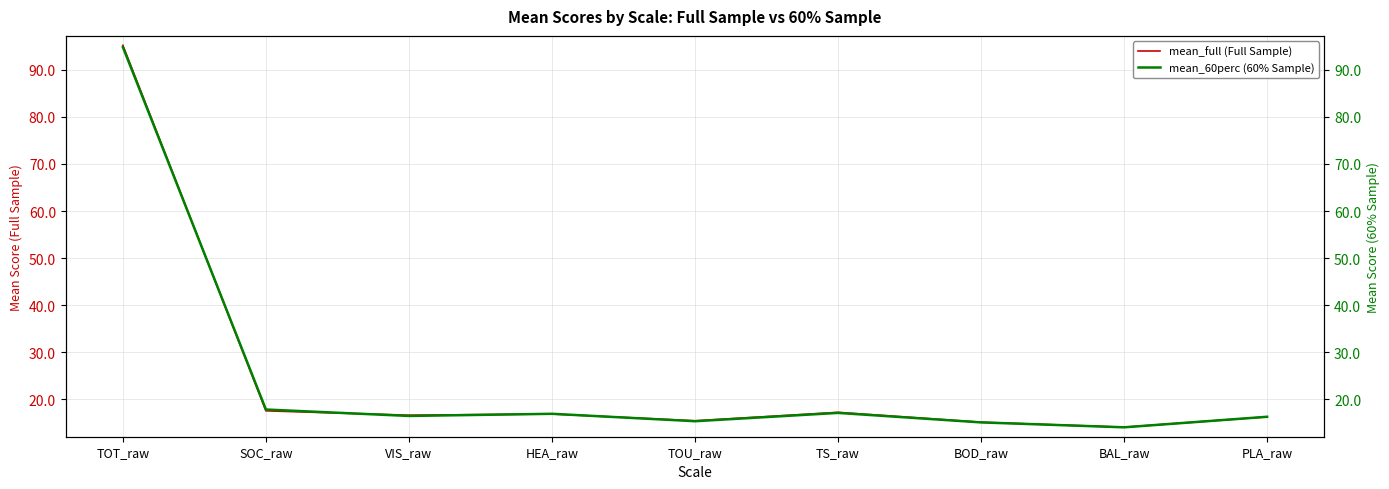

Read the mean_full (Full Sample) value at TOU_raw.

15.4